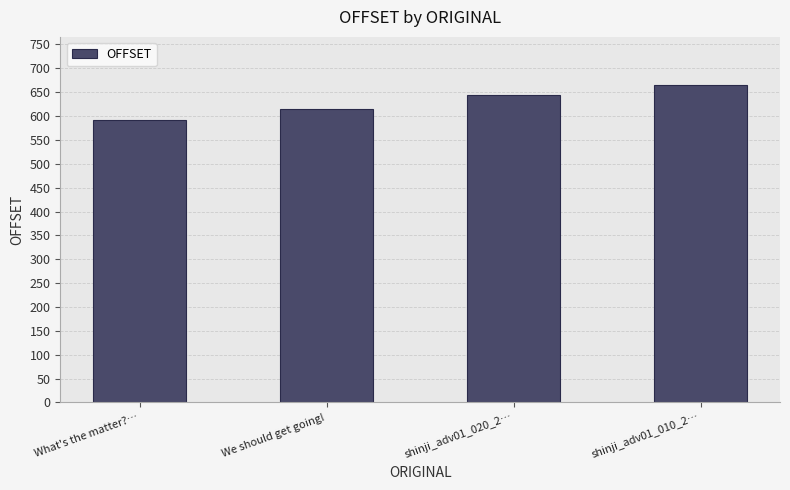

Reading left to right, what are all the values shown in this chart?

591	615	644	666